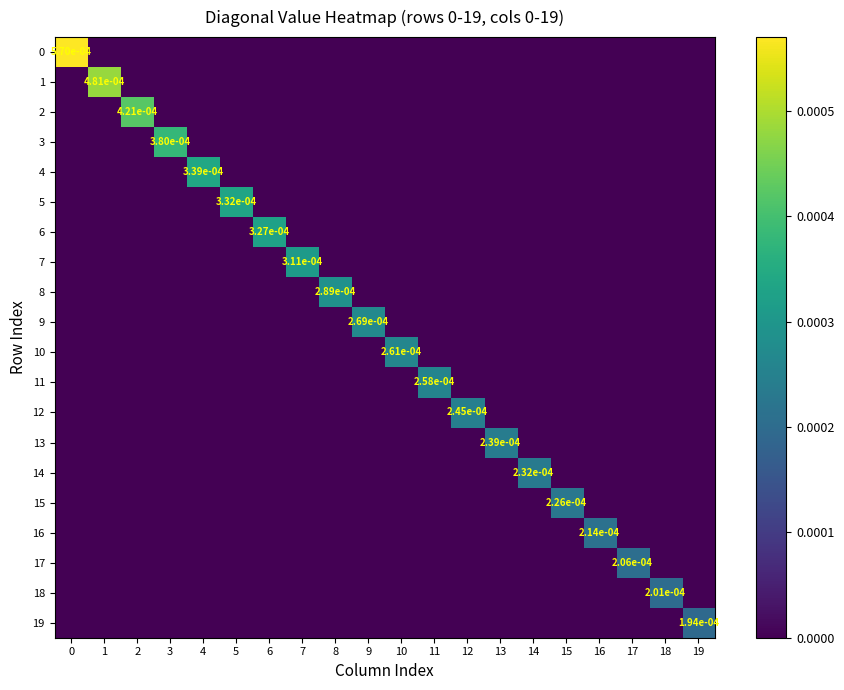

Is it true that 0 equals -0.0 at 11?

False